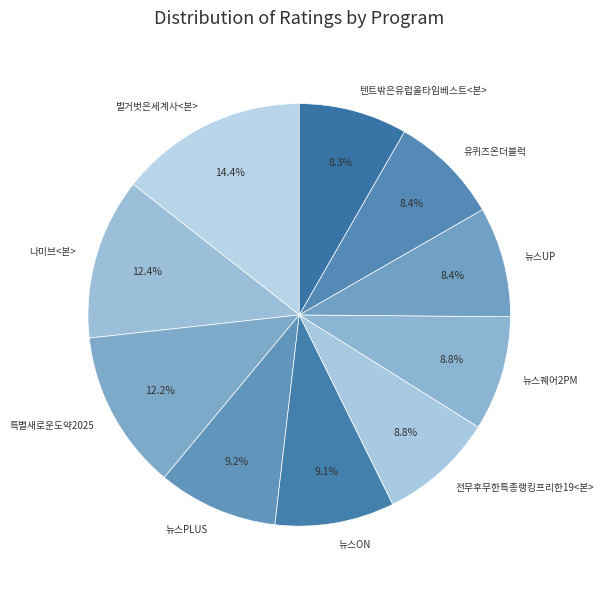

To the nearest percent, what percentage of the pie is 뉴스ON?

9%